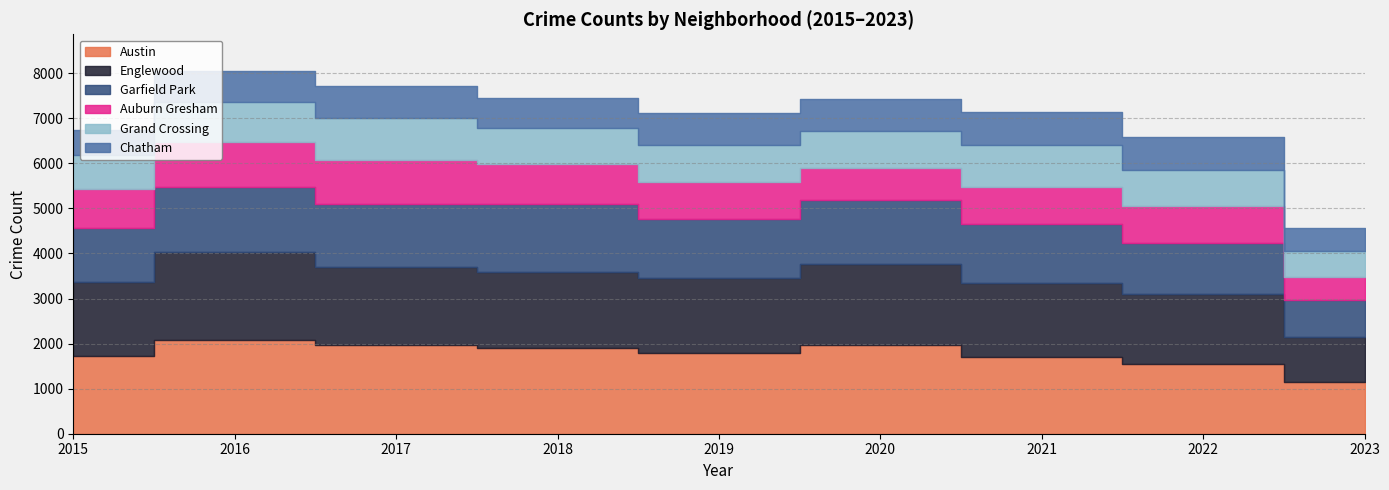

True or false: Garfield Park and Auburn Gresham intersect in this chart.

False